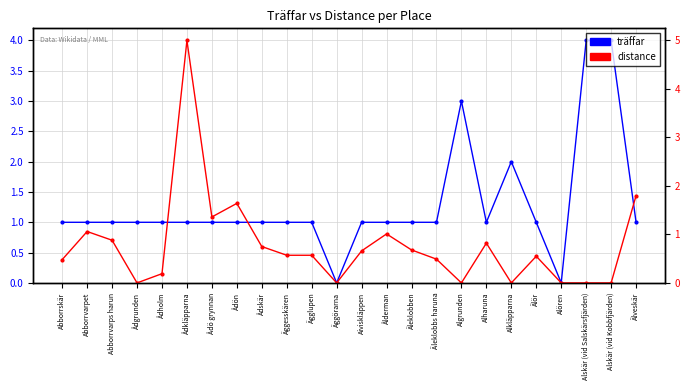

Which series changed the most between Ådön and Alkläpparna?

distance